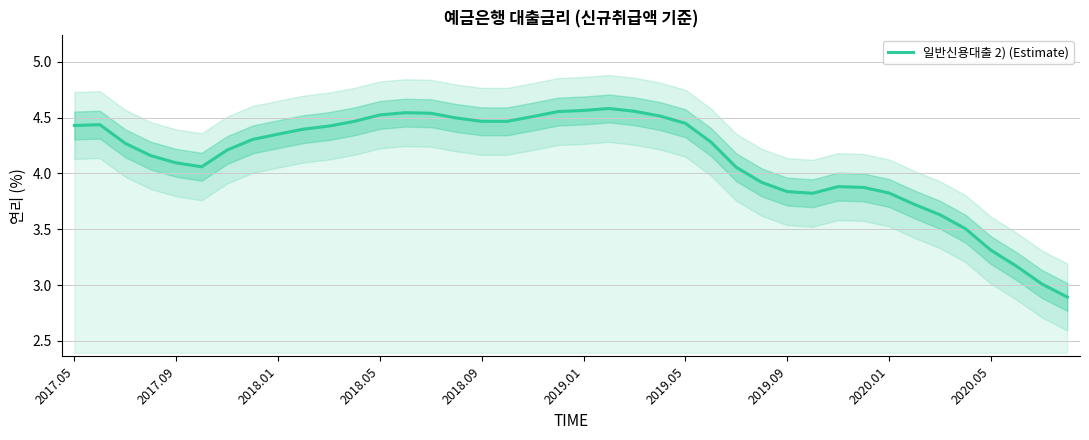

The 일반신용대출 2) (Estimate) series shows 6.3 at 2019.09. True or false?

False